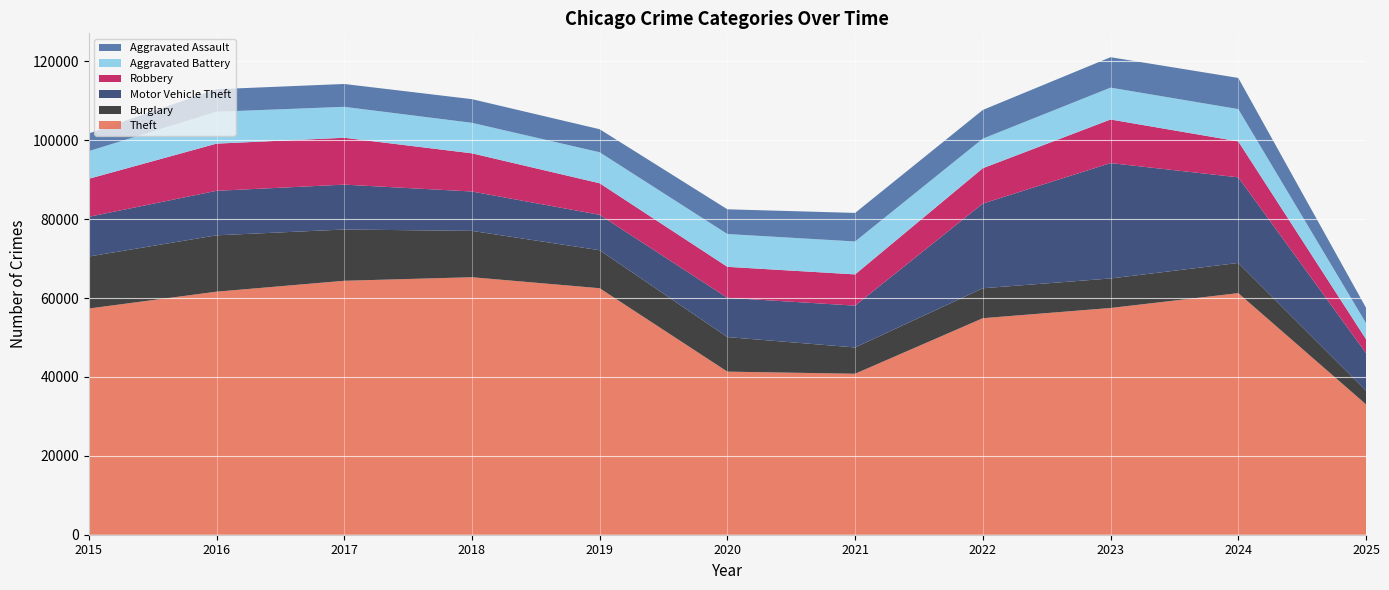

Reading right to left, transcribe all the data shown in this chart.

Theft: 2025=33059	2024=61257	2023=57489	2022=54899	2021=40820	2020=41350	2019=62499	2018=65290	2017=64386	2016=61624	2015=57353
Burglary: 2025=3490	2024=7652	2023=7485	2022=7594	2021=6661	2020=8758	2019=9639	2018=11747	2017=13001	2016=14289	2015=13184
Motor Vehicle Theft: 2025=9510	2024=21703	2023=29255	2022=21472	2021=10605	2020=9961	2019=8978	2018=9985	2017=11380	2016=11285	2015=10068
Robbery: 2025=3526	2024=9119	2023=11052	2022=8964	2021=7920	2020=7855	2019=7995	2018=9681	2017=11881	2016=11960	2015=9638
Aggravated Battery: 2025=4071	2024=8184	2023=8080	2022=7495	2021=8346	2020=8320	2019=7858	2018=7734	2017=7845	2016=8085	2015=7018
Aggravated Assault: 2025=3896	2024=7903	2023=7712	2022=7281	2021=7242	2020=6265	2019=5842	2018=6002	2017=5793	2016=5713	2015=4480